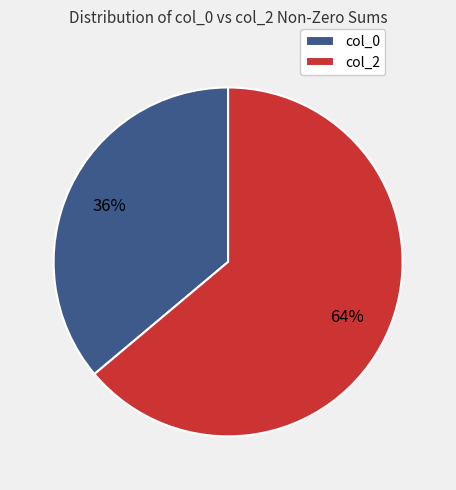

Combined, do col_2 and col_0 account for over 50%?

Yes